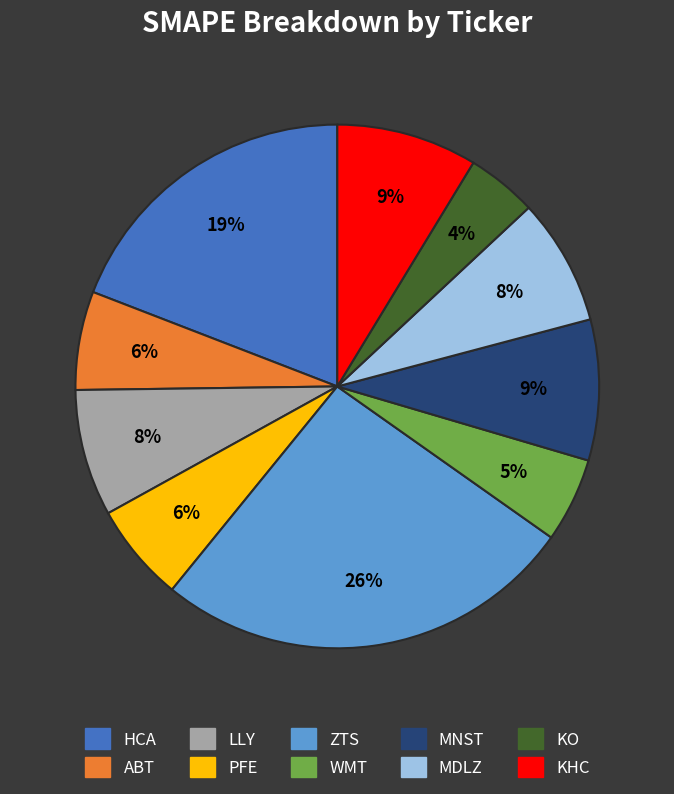

Does ZTS represent more than half of the total?

No